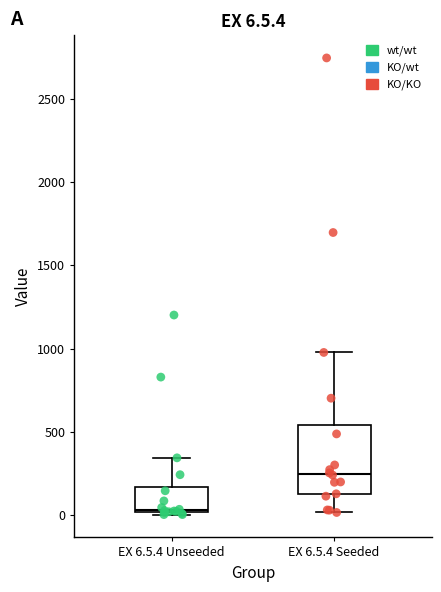

Comparing the boxes themselves (not the whiskers), which one is the tallest?

EX 6.5.4 Seeded